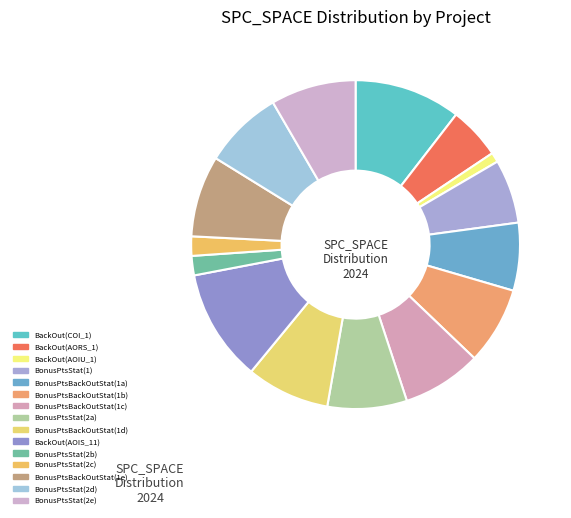

How many slices are in this pie chart?

15